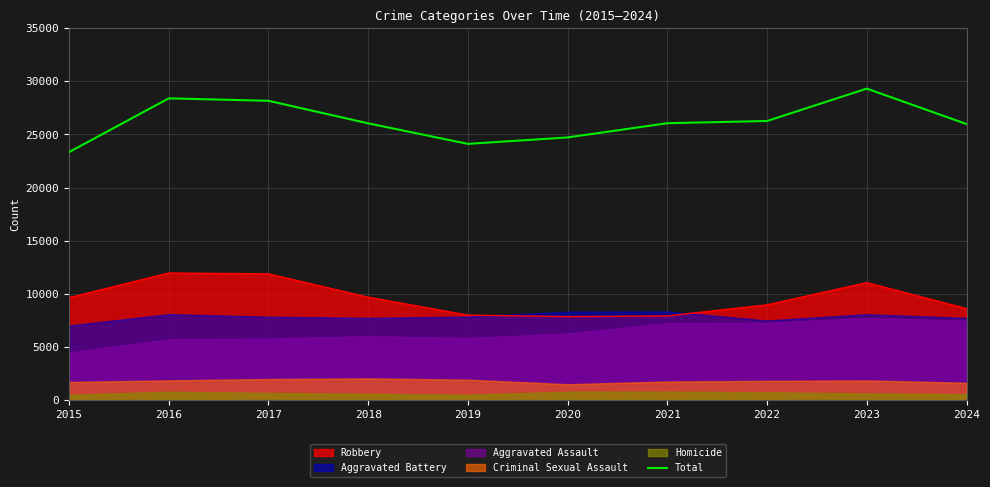

Reading right to left, list all the values displayed in this chart.

25982	29317	26269	26059	24721	24114	26047	28169	28399	23338